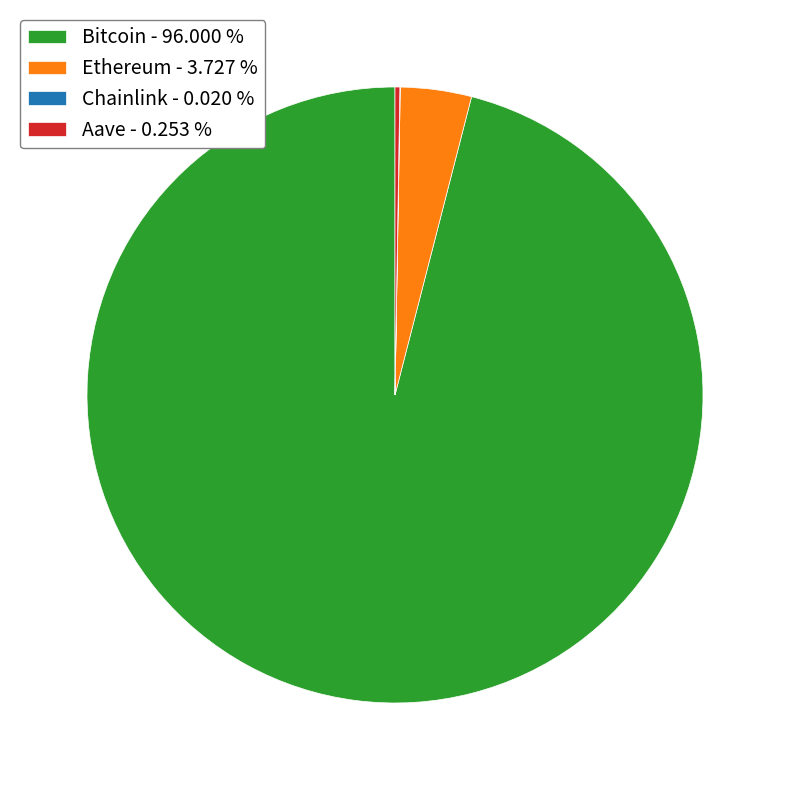

What is the ratio of the value at Bitcoin to the value at Ethereum?

25.8